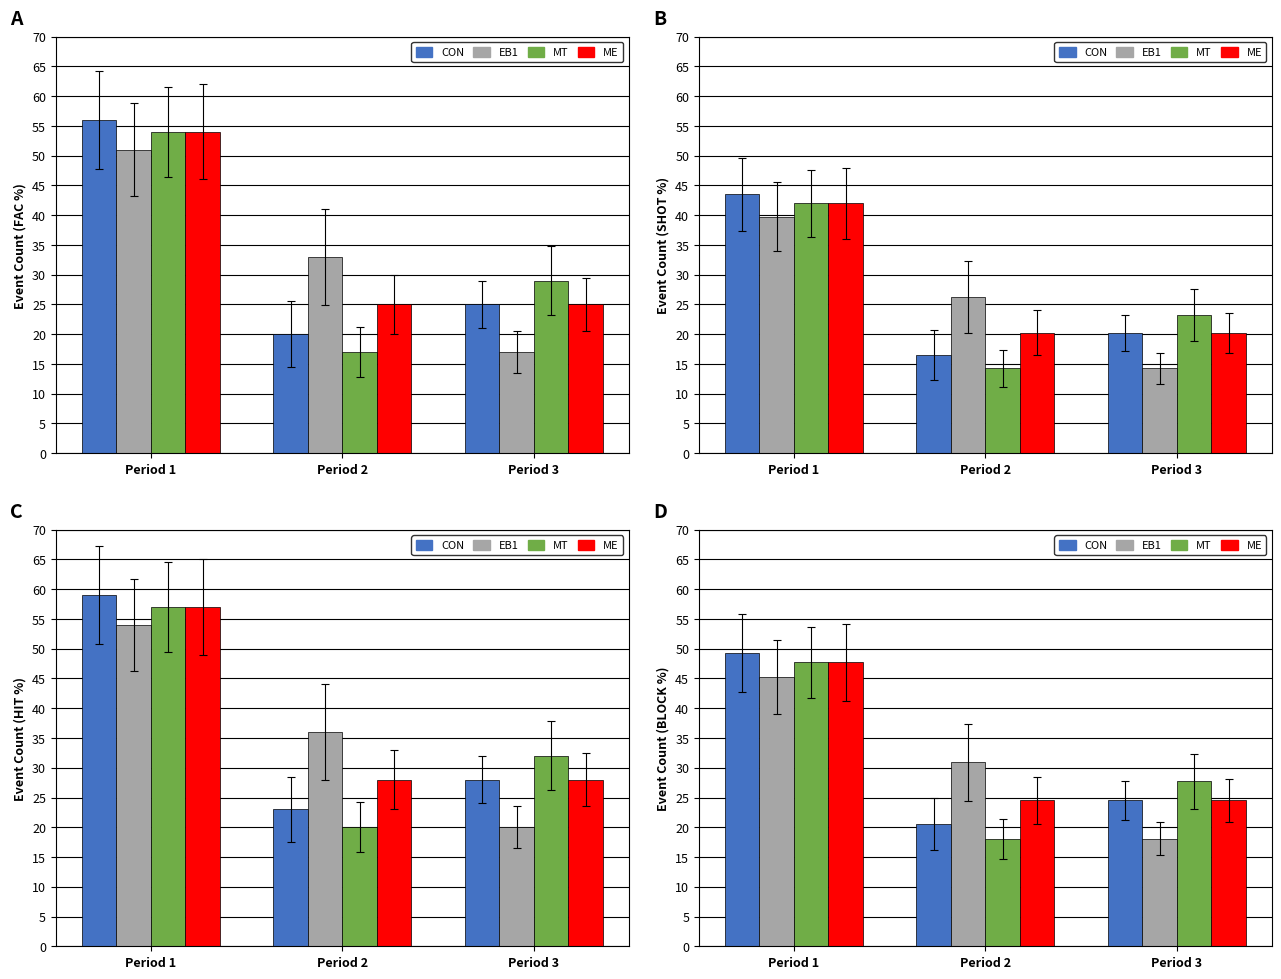

Count the number of categories in the chart.

3